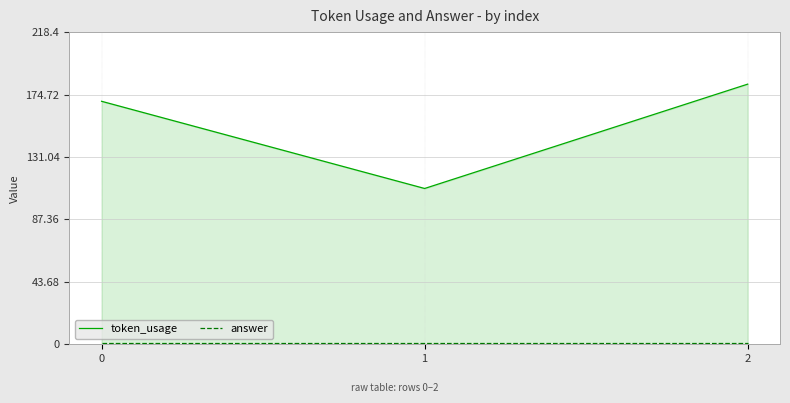

List the labels in order of token_usage value, smallest first.

1, 0, 2